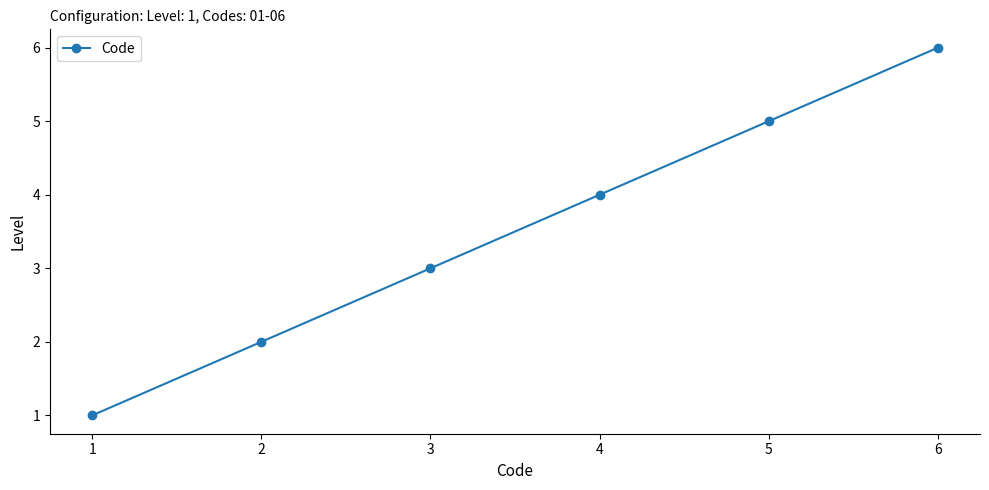

Which has a higher value, 2 or 5?

5